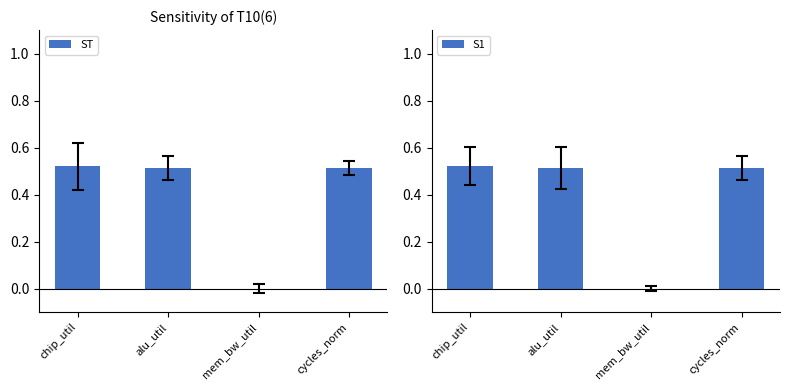

Are the bars horizontal?

No